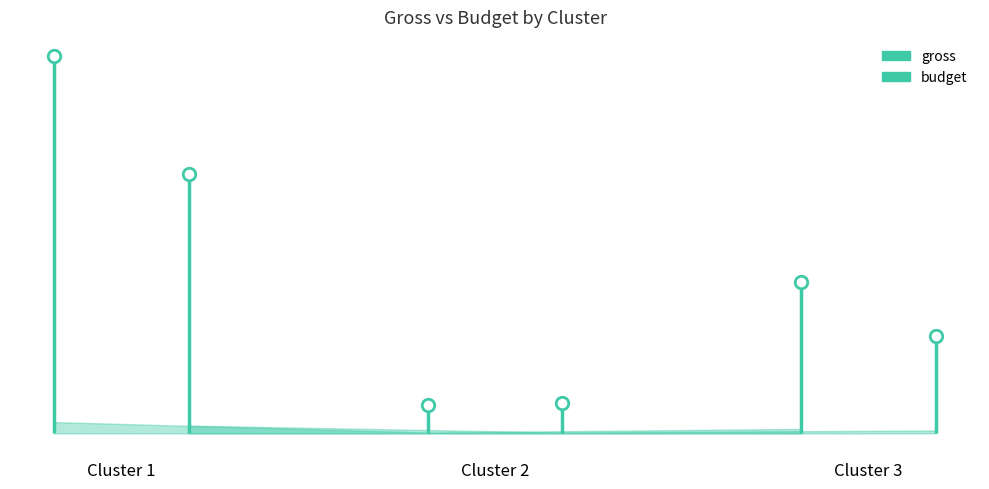

Where does the budget series first go above 75397087?

1